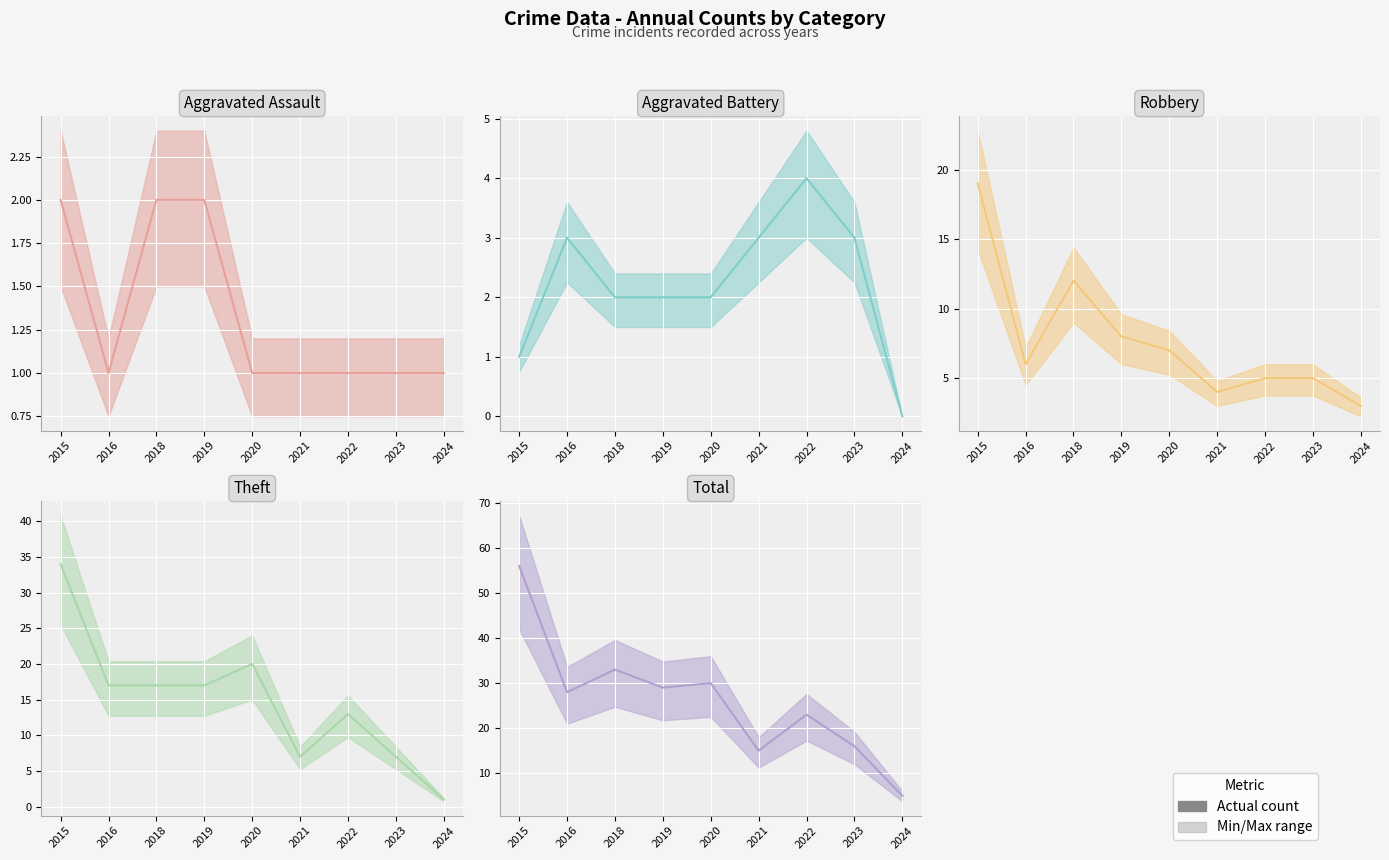

How many interior local peaks does the Theft (actual) series have?

2